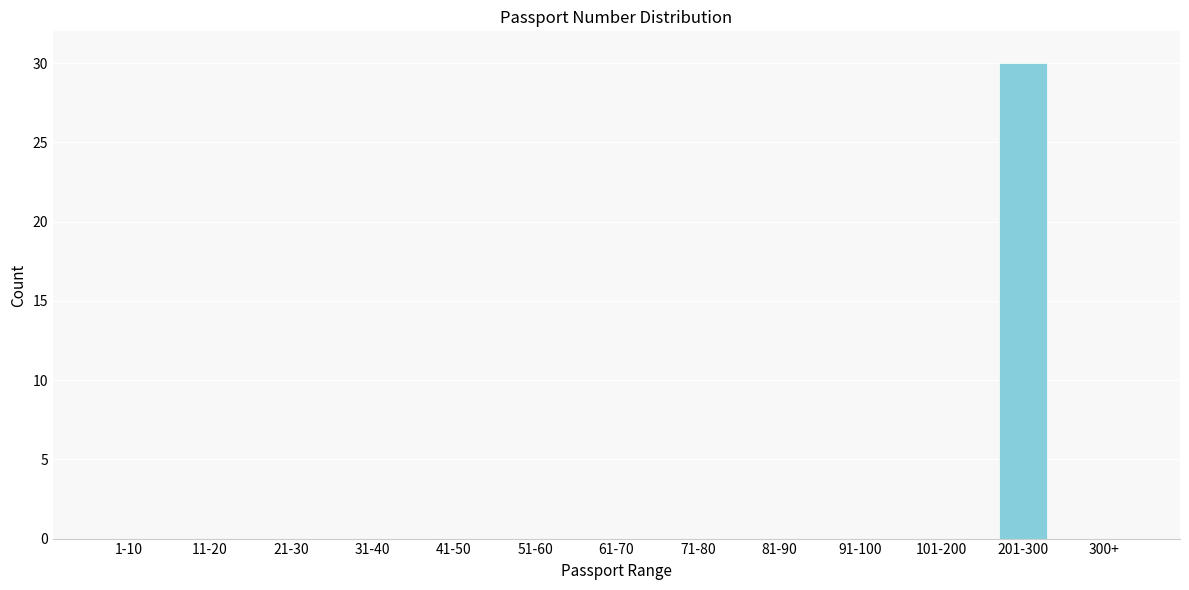

Reading left to right, extract all data points from this chart.

1-10=0	11-20=0	21-30=0	31-40=0	41-50=0	51-60=0	61-70=0	71-80=0	81-90=0	91-100=0	101-200=0	201-300=30	300+=0